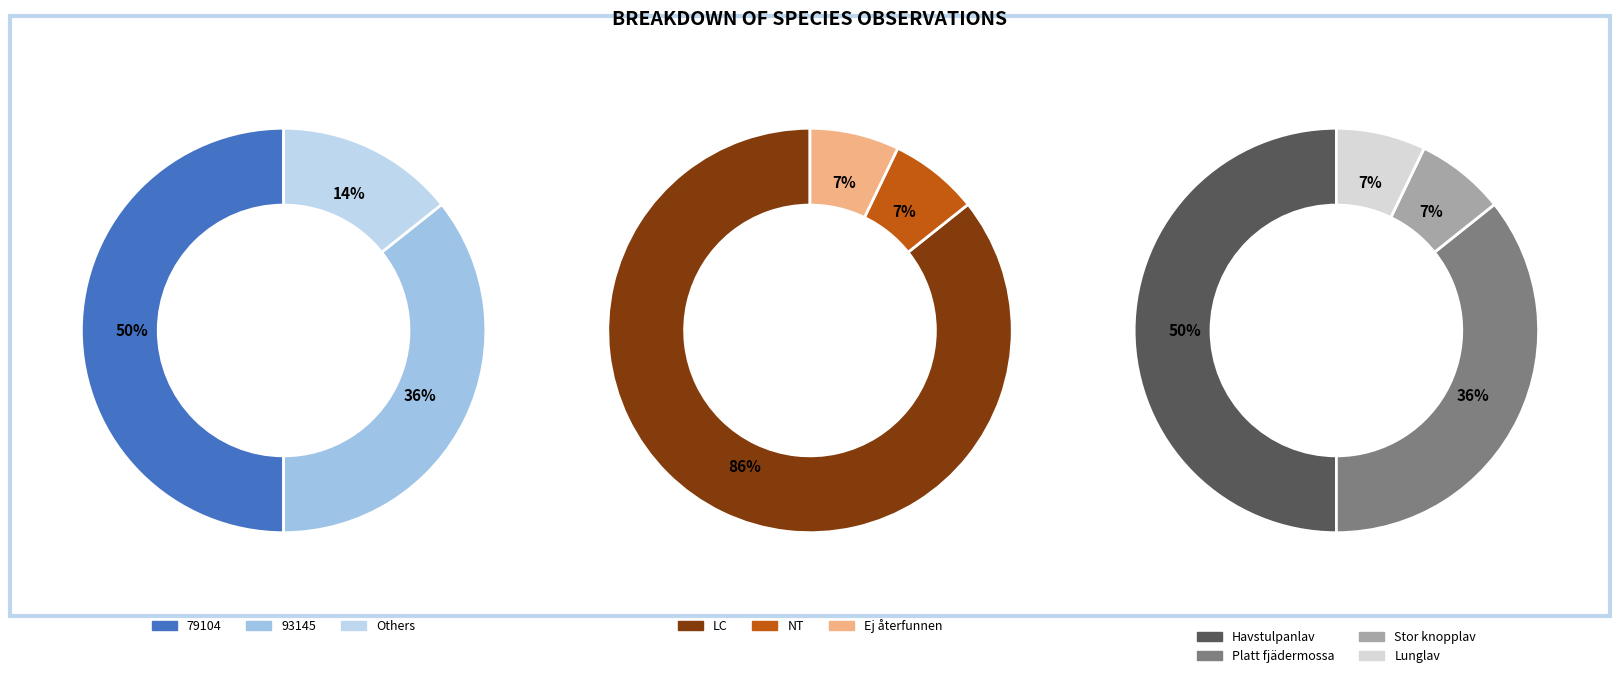

Rank the categories by value from highest to lowest.

Havstulpanlav, Platt fjädermossa, Stor knopplav, Lunglav